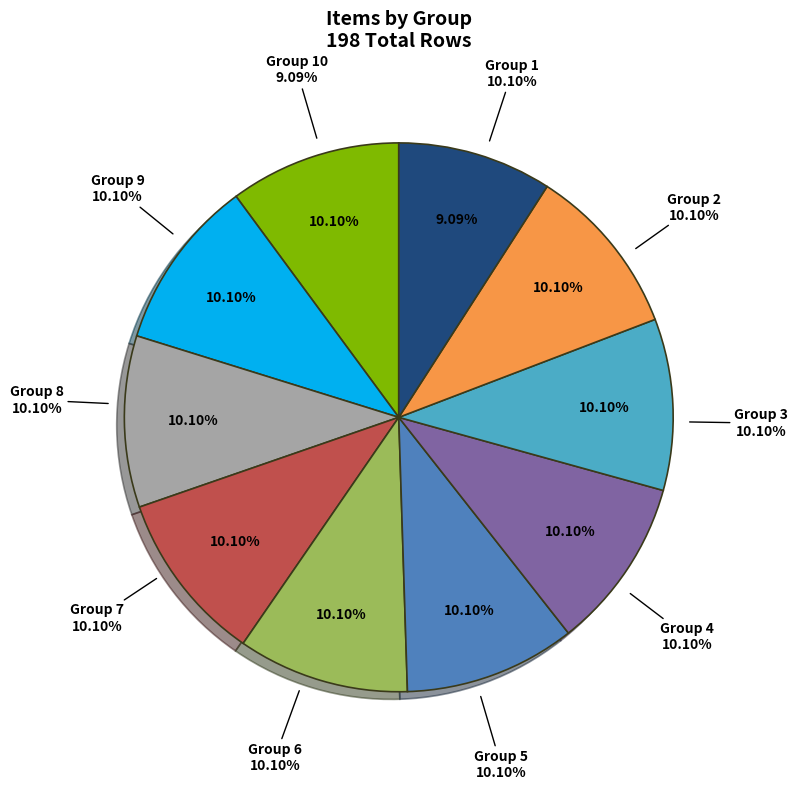

True or false: 2 accounts for 10% of the total.

True